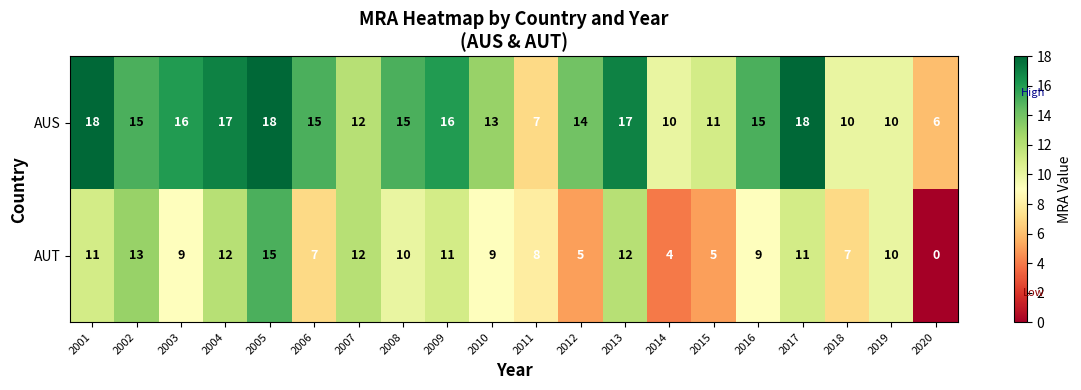

What is the difference between the second highest and minimum values in the AUT series?

13